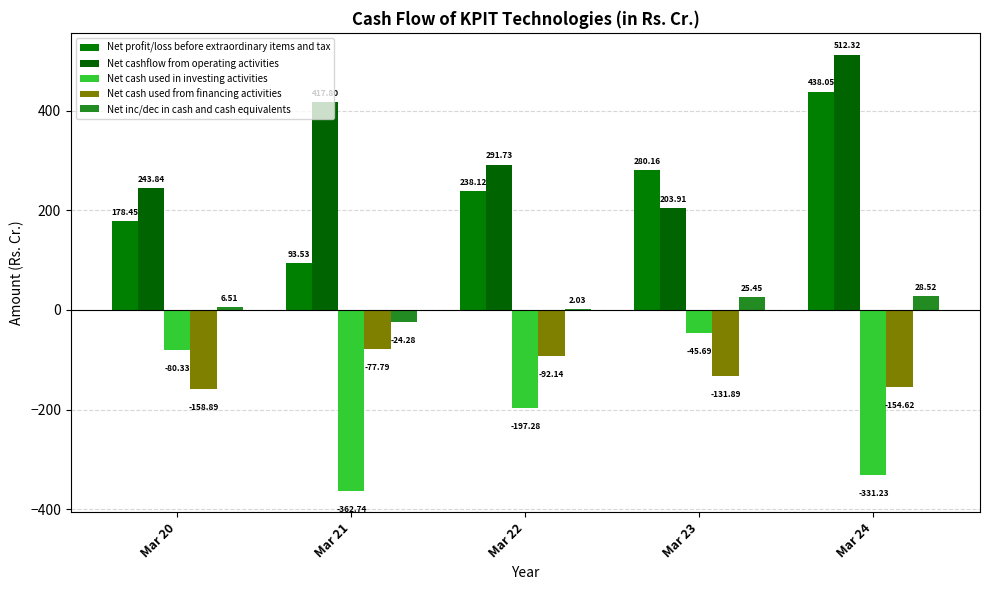

Between Mar 23 and Mar 24, which series saw the biggest shift?

Net cashflow from operating activities